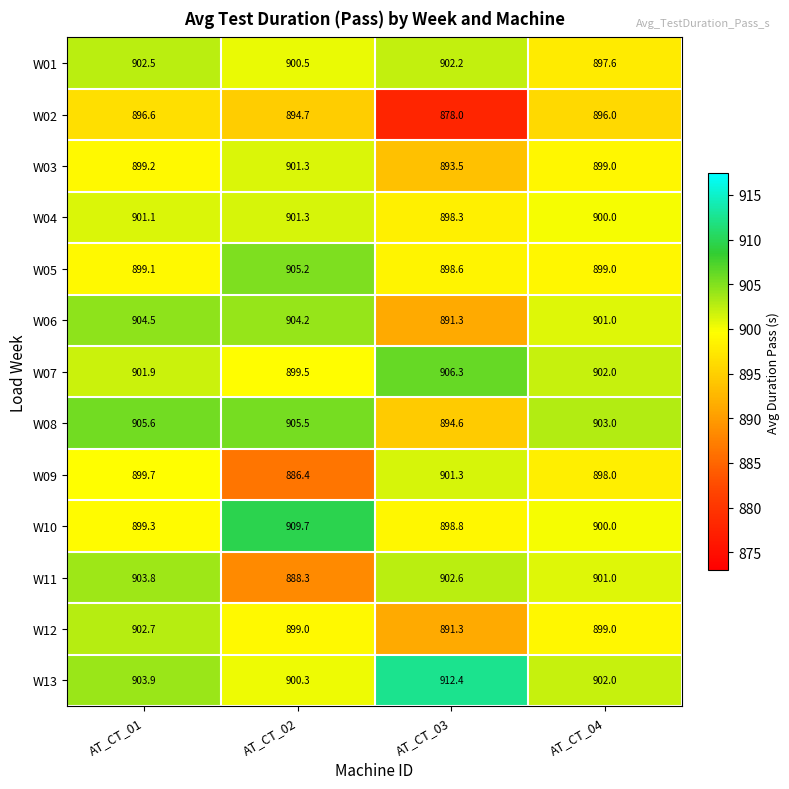

What is the difference between the maximum and minimum values in the W08 series?

11.0